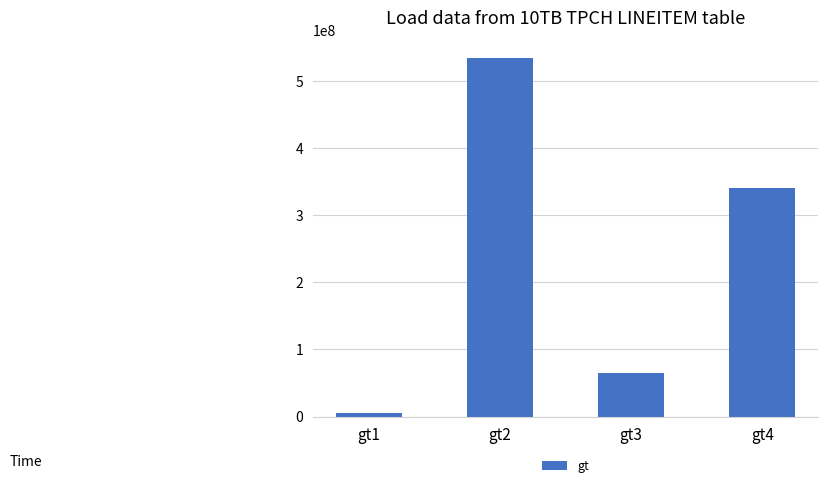

What is the smallest value displayed?

4634534